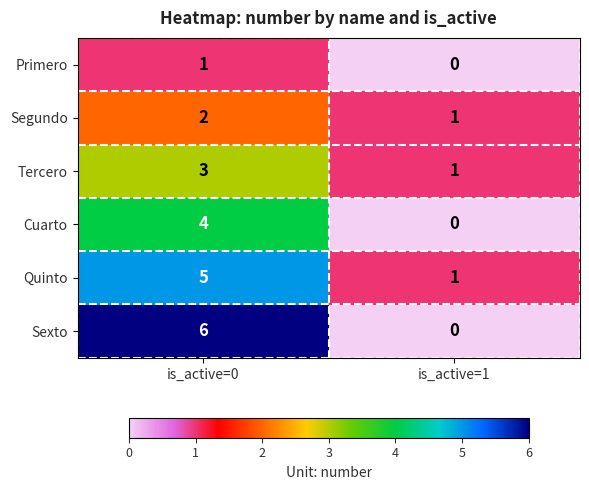

The Tercero series shows 0 at is_active=1. True or false?

False